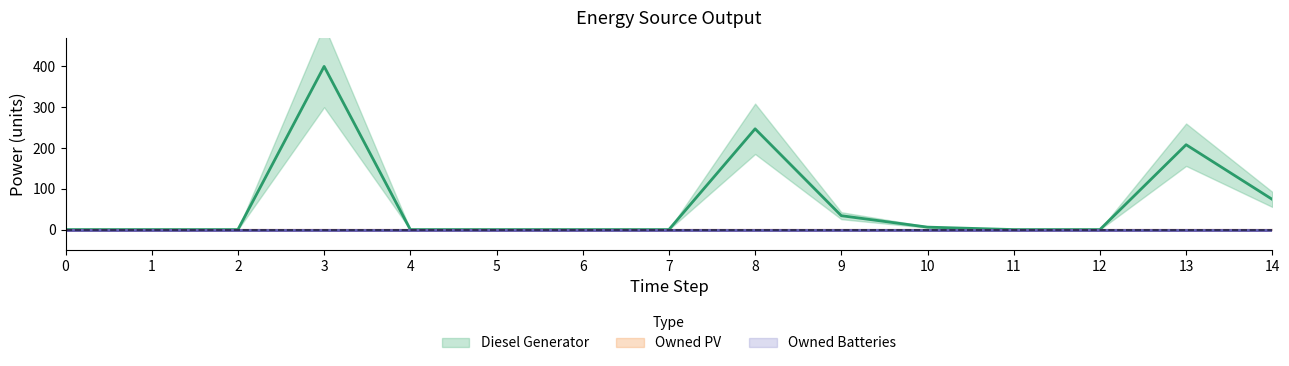

What are all the series names shown in the legend?

Diesel Generator, Owned PV, Owned Batteries